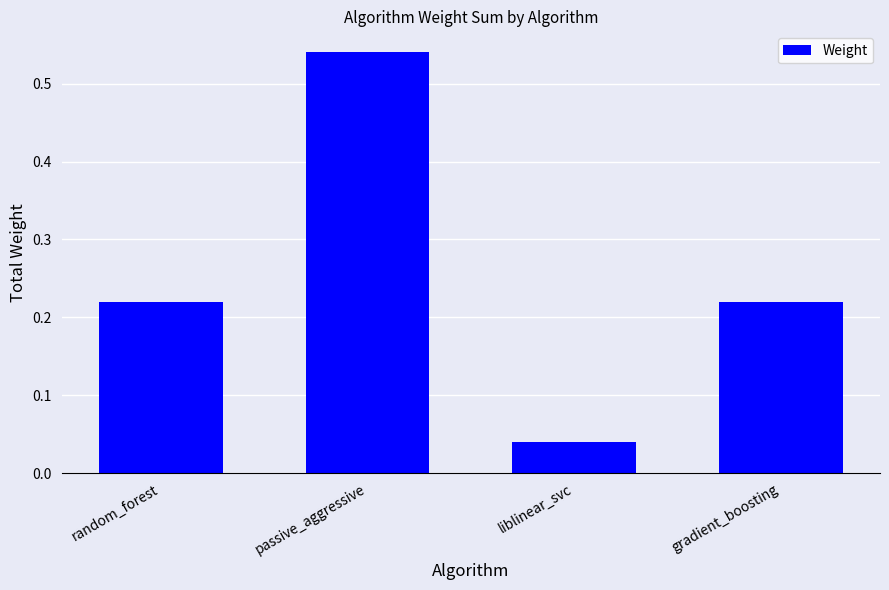

Which category has the lowest value across all series?

liblinear_svc